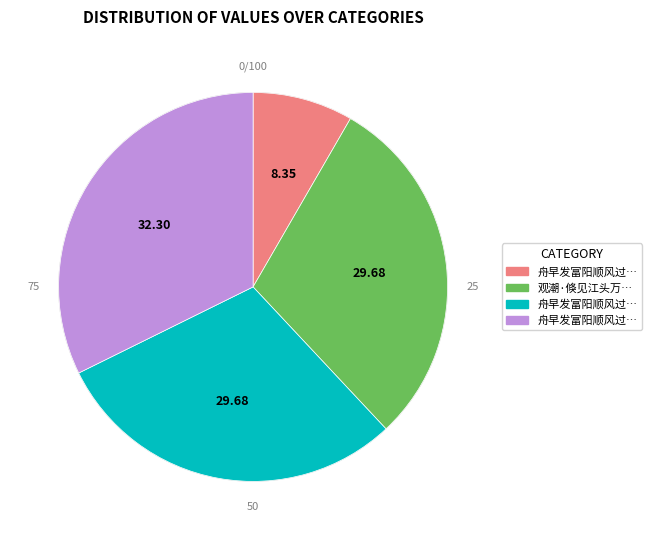

Is there a majority slice in this chart?

No